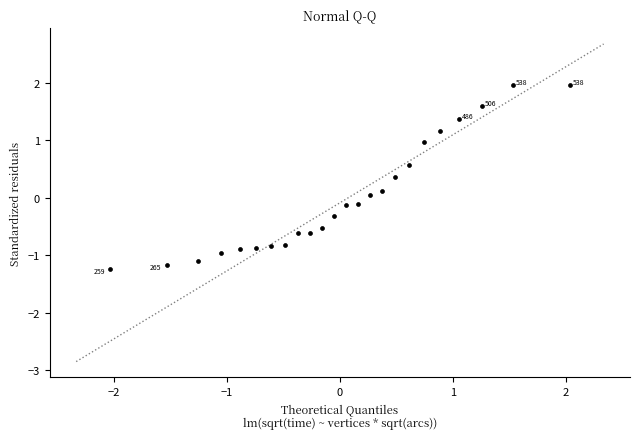

What is the range of X values (max minus min)?

4.1